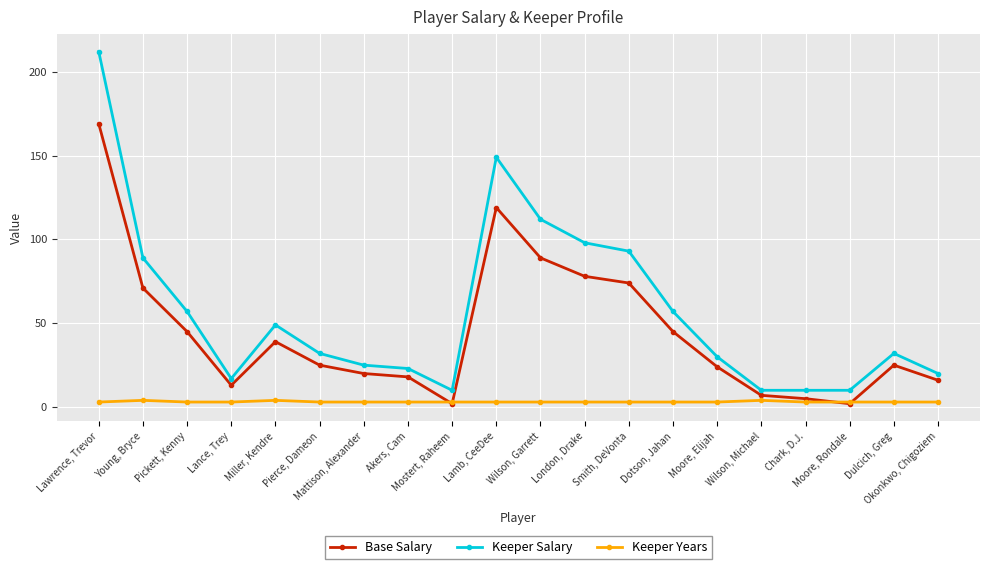

True or false: Keeper Salary and Base Salary intersect in this chart.

False